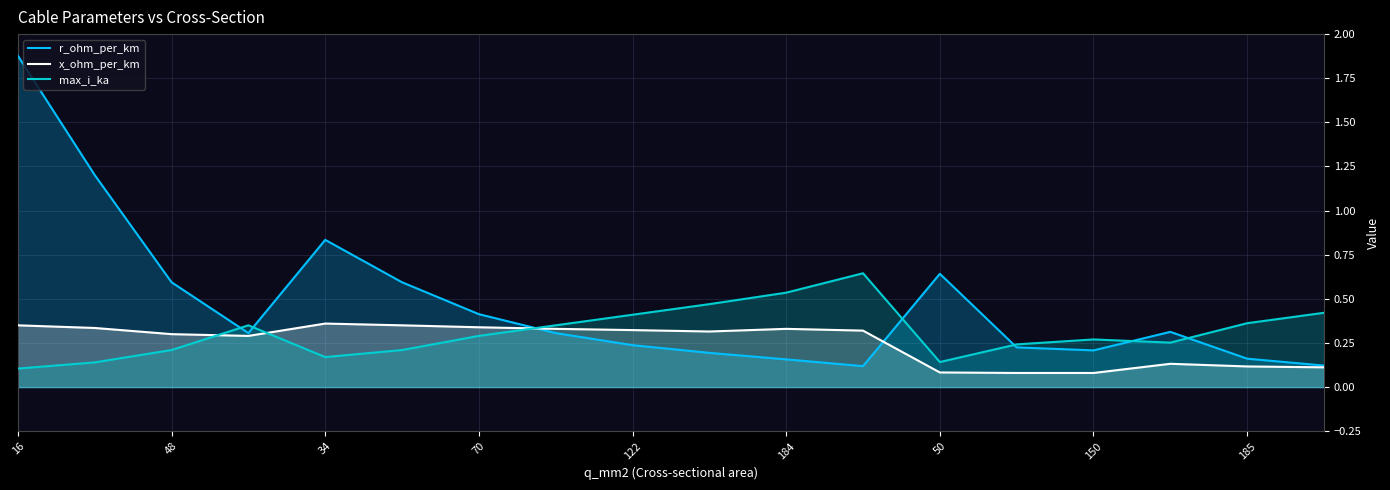

Which label corresponds to the largest value in the chart?

16